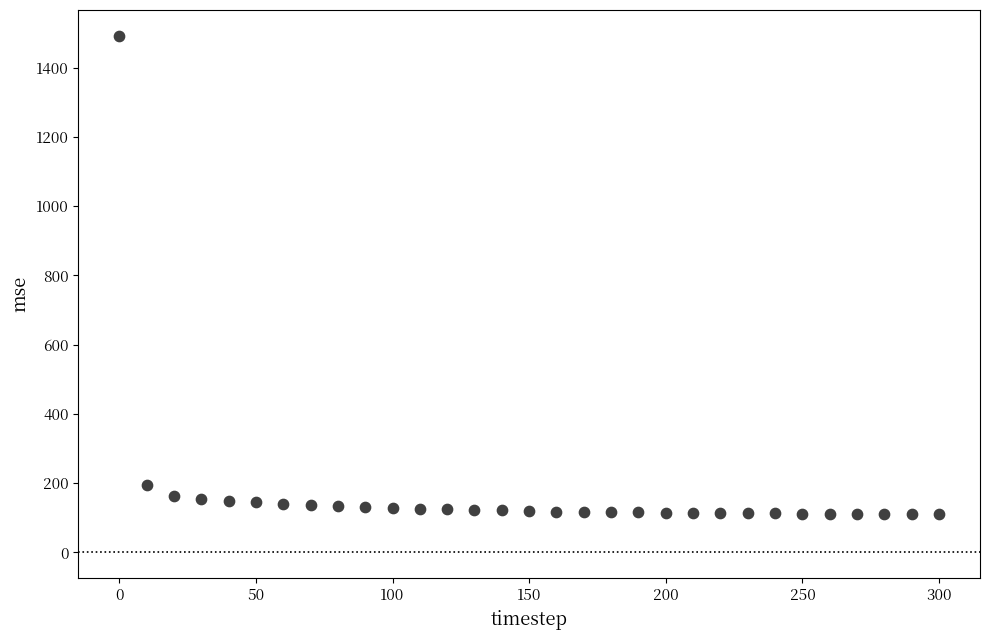

What Y value in the scatter plot is closest to 800?

195.5